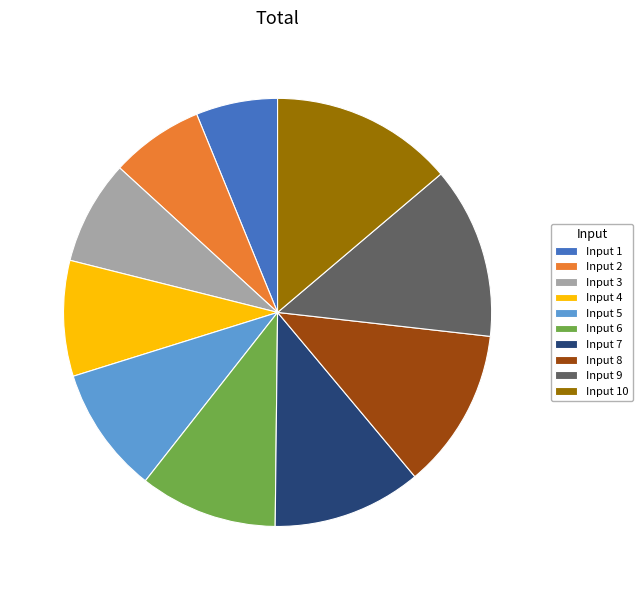

Is Input 4 the majority of the pie?

No